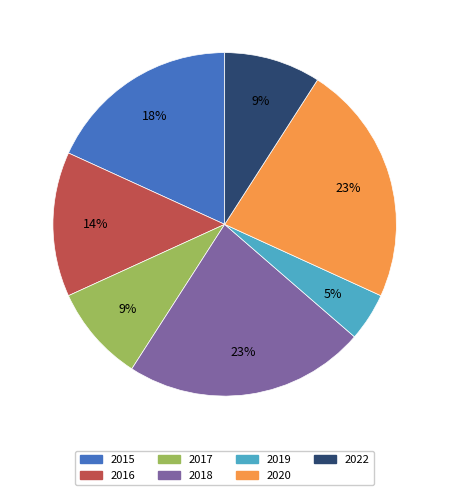

Do 2017 and 2019 together represent more than half of the pie?

No